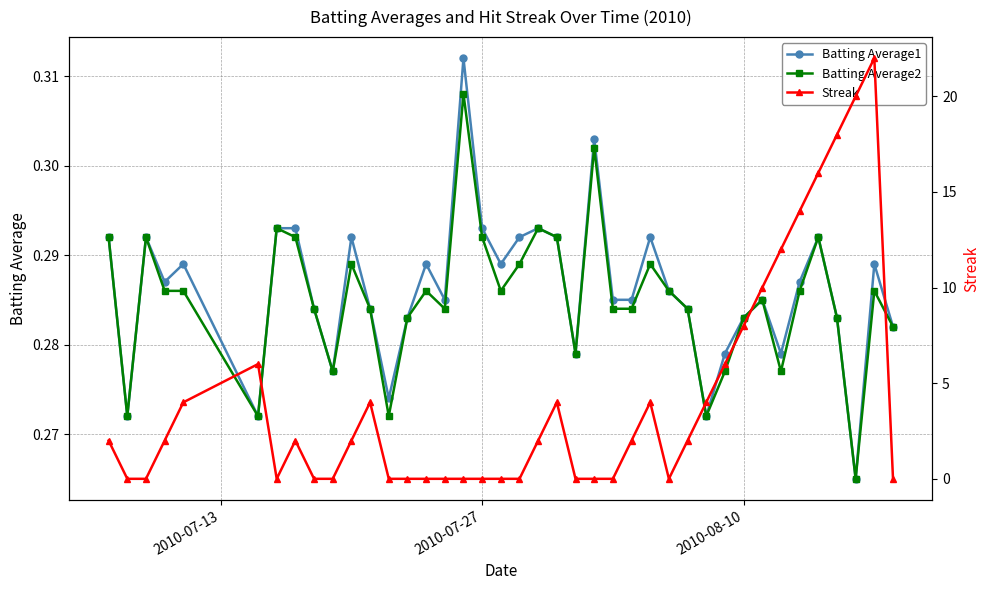

How many Batting Average2 values are between 0 and 1?

40